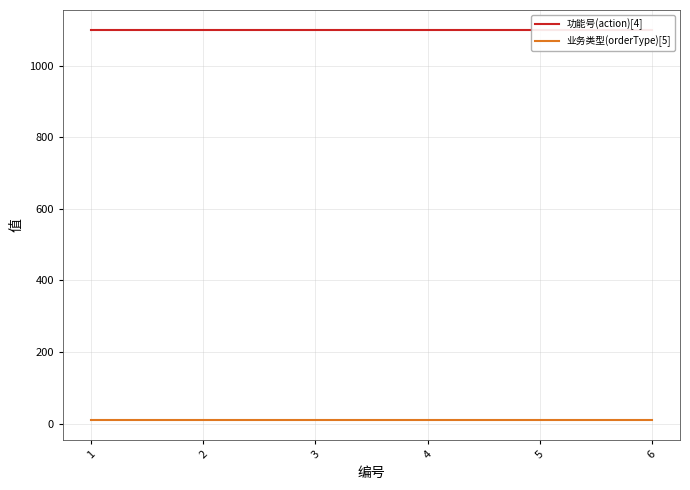

Reading right to left, list all the values displayed in this chart.

功能号(action)[4]: 1101	1101	1101	1101	1101	1101
业务类型(orderType)[5]: 9	9	9	9	9	9